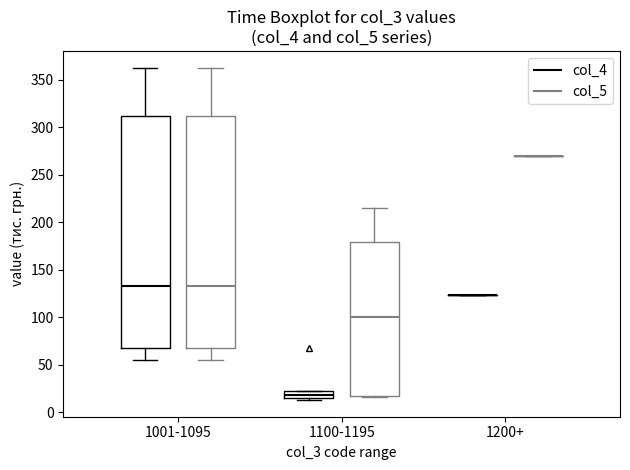

Where is the lower edge of the box for 1001-1095 (col_5) on the y-axis? The values are not printed on the chart, so give them approximately, as read against the axis.

65